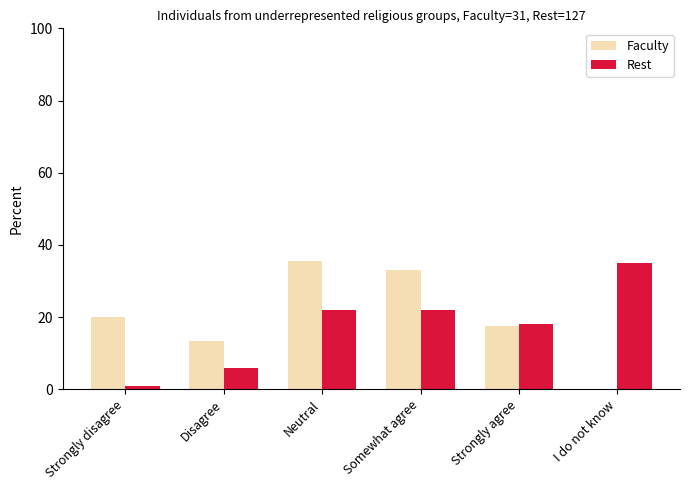

What value does the Faculty series have at Somewhat agree?

33.0